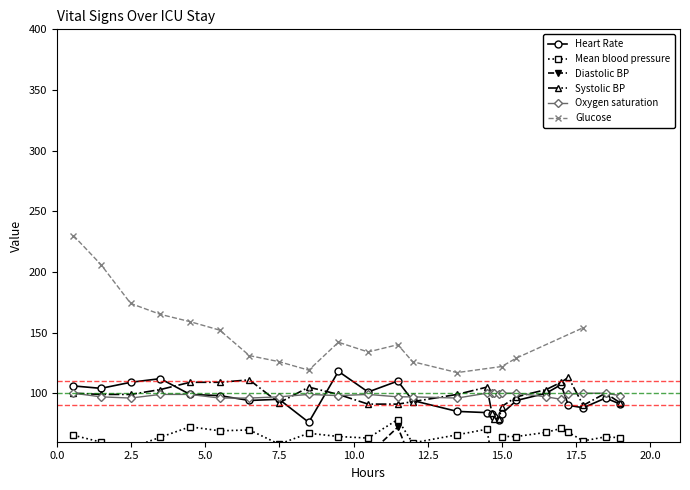

How many data points in Diastolic blood pressure are less than 48?

13